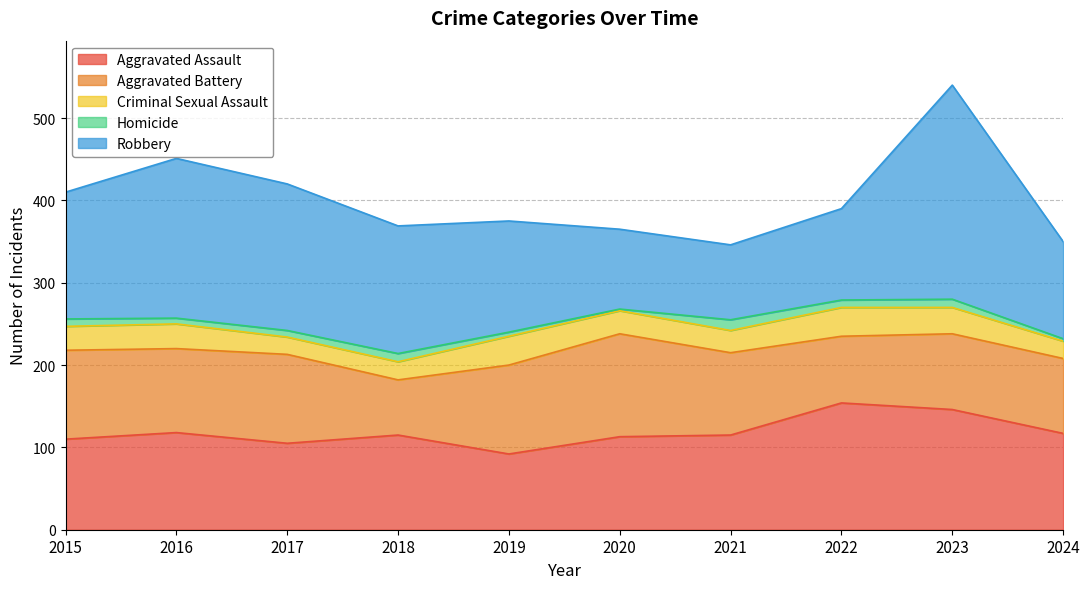

True or false: Aggravated Assault has more than 0 points higher than both neighbors.

True